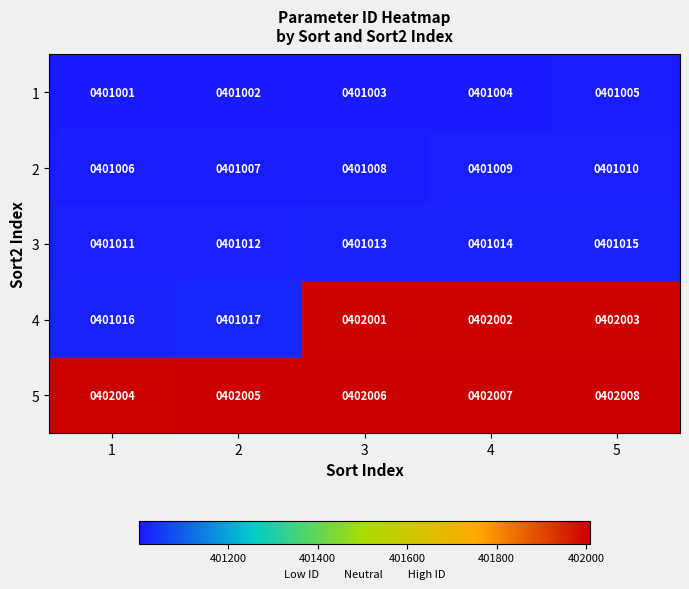

Between 1 and 4, which series saw the biggest shift?

4